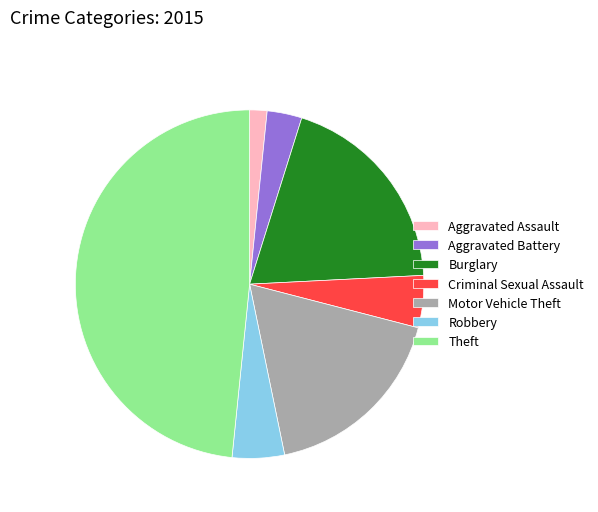

Combined, do Burglary and Aggravated Assault account for over 50%?

No